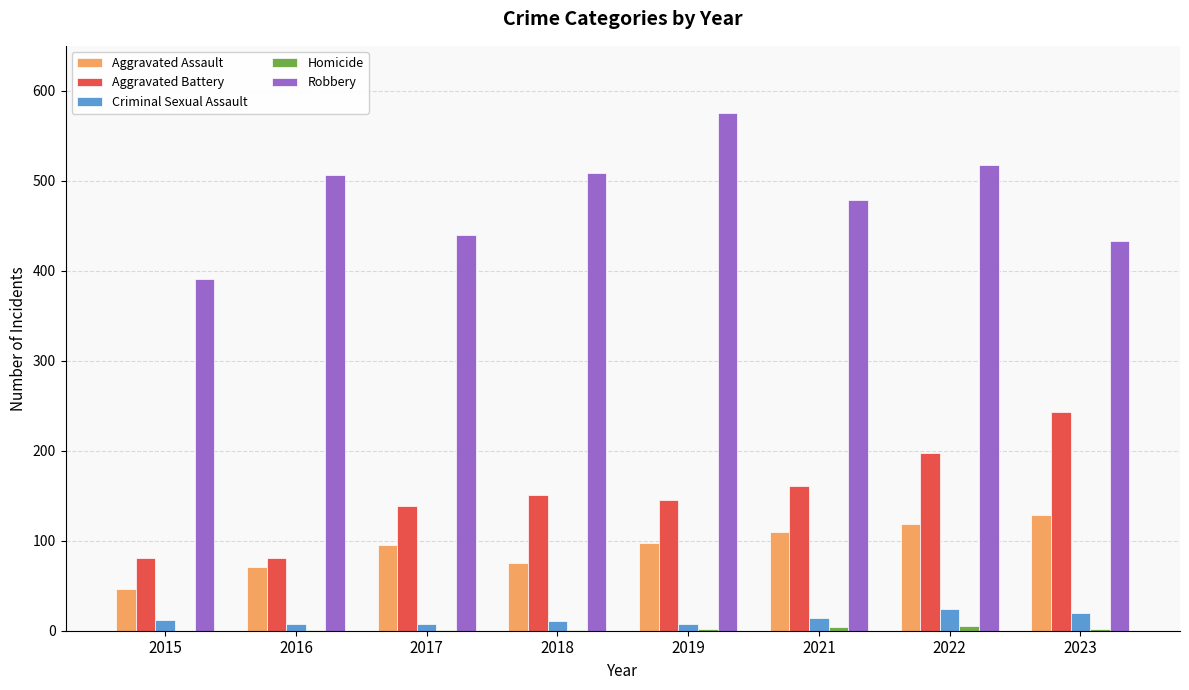

Which category has the highest value in the Robbery series?

2019